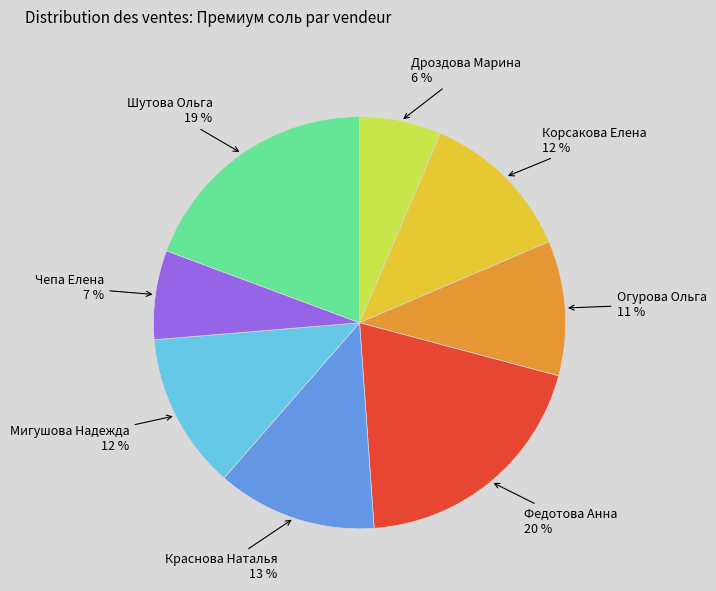

Combined, do Огурова Ольга and Корсакова Елена account for over 50%?

No